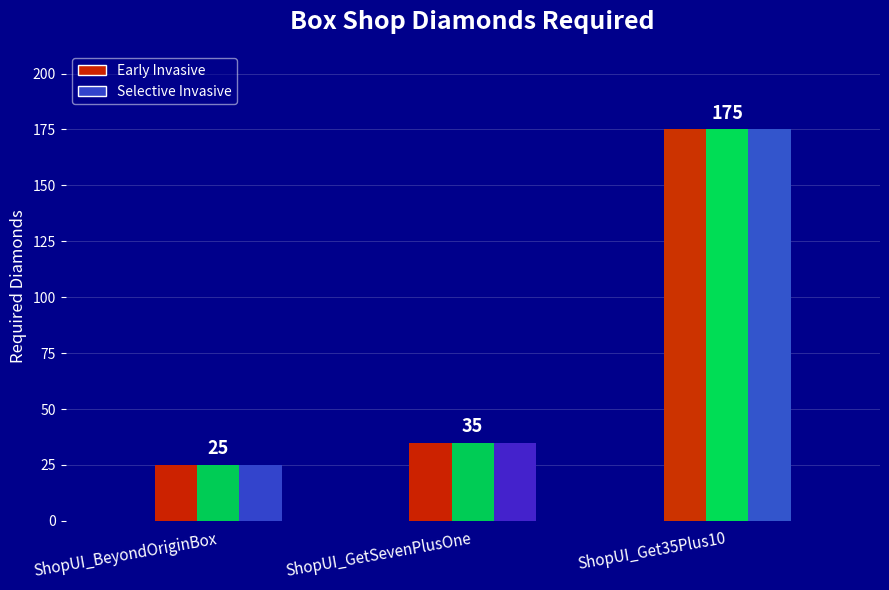

What is the difference between the maximum and minimum values?

150